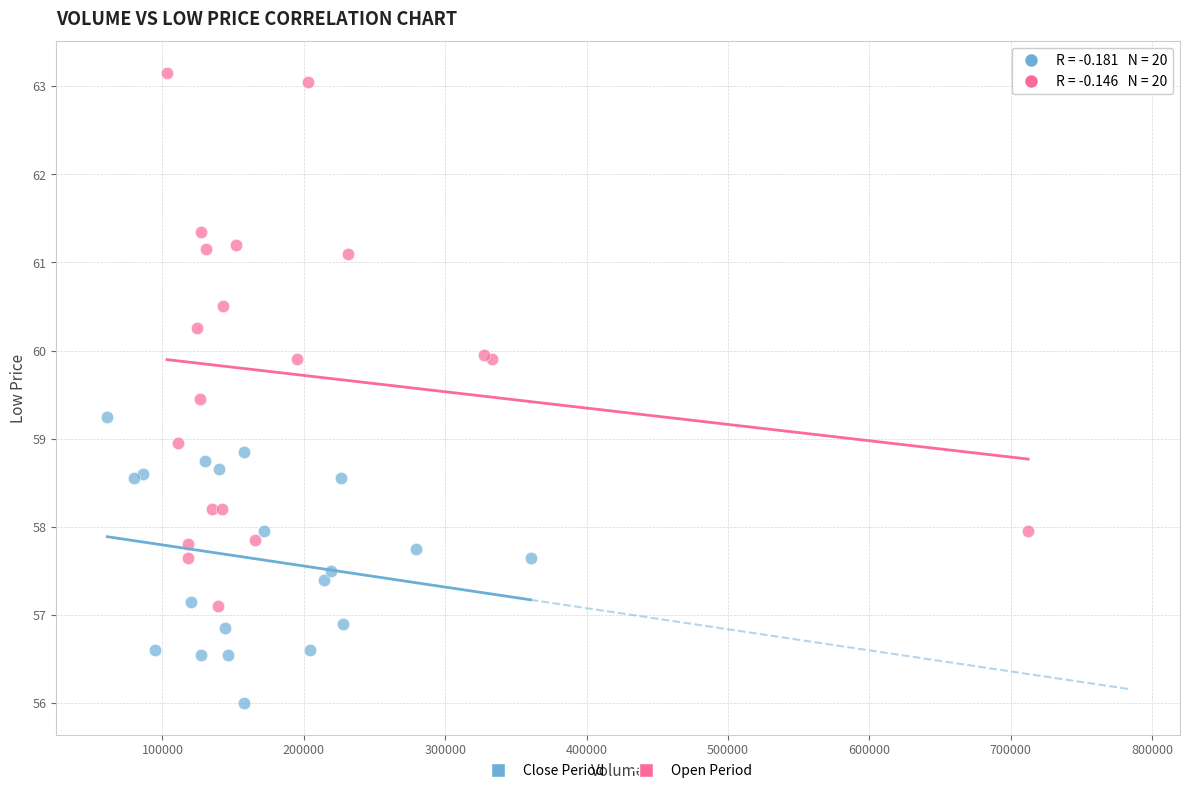

Which series contains the highest Y value?

Open Period